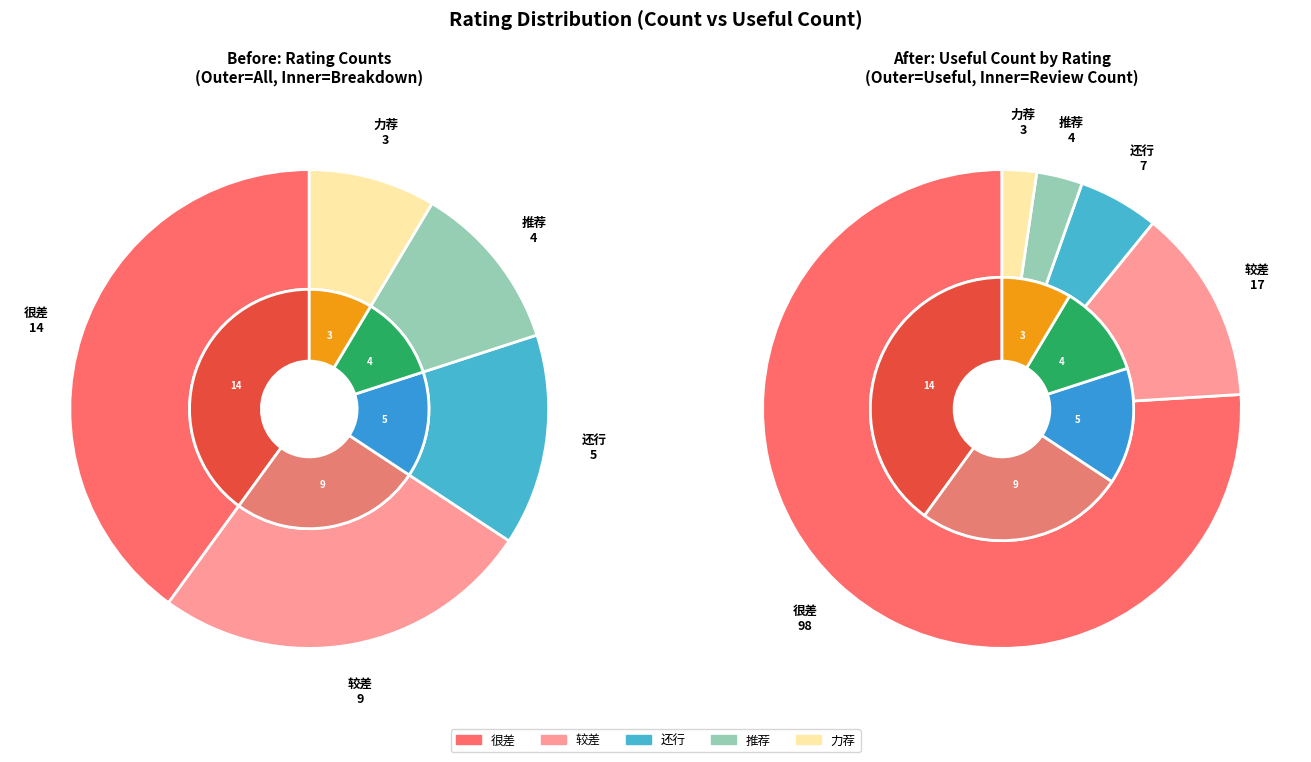

What percentage is the 还行 slice, to the nearest percent?

5%